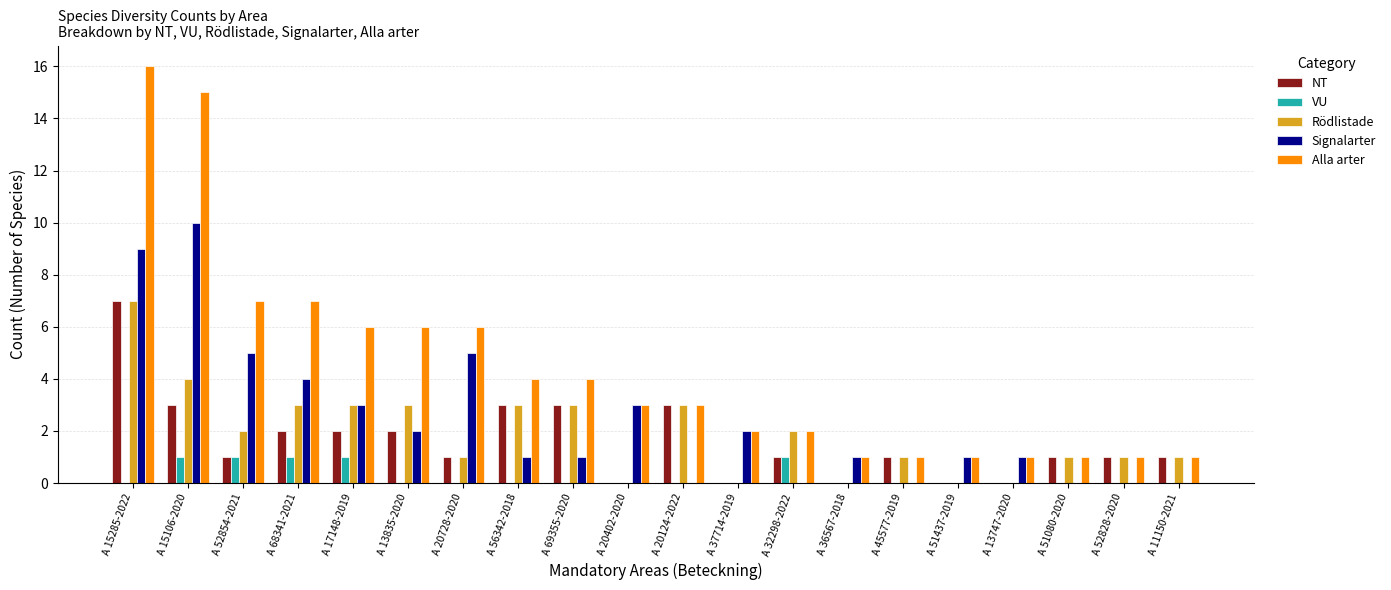

Reading right to left, extract all data points from this chart.

NT: A 11150-2021=1	A 52828-2020=1	A 51080-2020=1	A 13747-2020=0	A 51437-2019=0	A 45577-2019=1	A 36567-2018=0	A 32298-2022=1	A 37714-2019=0	A 20124-2022=3	A 20402-2020=0	A 69355-2020=3	A 56342-2018=3	A 20728-2020=1	A 13835-2020=2	A 17148-2019=2	A 68341-2021=2	A 52854-2021=1	A 15106-2020=3	A 15285-2022=7
VU: A 11150-2021=0	A 52828-2020=0	A 51080-2020=0	A 13747-2020=0	A 51437-2019=0	A 45577-2019=0	A 36567-2018=0	A 32298-2022=1	A 37714-2019=0	A 20124-2022=0	A 20402-2020=0	A 69355-2020=0	A 56342-2018=0	A 20728-2020=0	A 13835-2020=0	A 17148-2019=1	A 68341-2021=1	A 52854-2021=1	A 15106-2020=1	A 15285-2022=0
Rödlistade: A 11150-2021=1	A 52828-2020=1	A 51080-2020=1	A 13747-2020=0	A 51437-2019=0	A 45577-2019=1	A 36567-2018=0	A 32298-2022=2	A 37714-2019=0	A 20124-2022=3	A 20402-2020=0	A 69355-2020=3	A 56342-2018=3	A 20728-2020=1	A 13835-2020=3	A 17148-2019=3	A 68341-2021=3	A 52854-2021=2	A 15106-2020=4	A 15285-2022=7
Signalarter: A 11150-2021=0	A 52828-2020=0	A 51080-2020=0	A 13747-2020=1	A 51437-2019=1	A 45577-2019=0	A 36567-2018=1	A 32298-2022=0	A 37714-2019=2	A 20124-2022=0	A 20402-2020=3	A 69355-2020=1	A 56342-2018=1	A 20728-2020=5	A 13835-2020=2	A 17148-2019=3	A 68341-2021=4	A 52854-2021=5	A 15106-2020=10	A 15285-2022=9
Alla arter: A 11150-2021=1	A 52828-2020=1	A 51080-2020=1	A 13747-2020=1	A 51437-2019=1	A 45577-2019=1	A 36567-2018=1	A 32298-2022=2	A 37714-2019=2	A 20124-2022=3	A 20402-2020=3	A 69355-2020=4	A 56342-2018=4	A 20728-2020=6	A 13835-2020=6	A 17148-2019=6	A 68341-2021=7	A 52854-2021=7	A 15106-2020=15	A 15285-2022=16